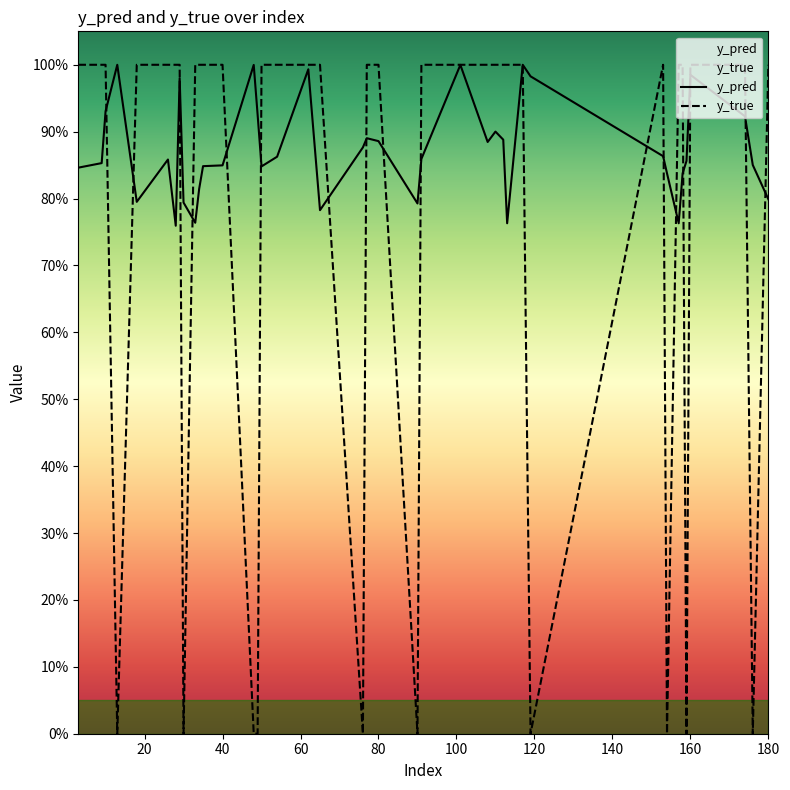

What is the difference between the second highest and minimum values in the y_pred series?

0.2